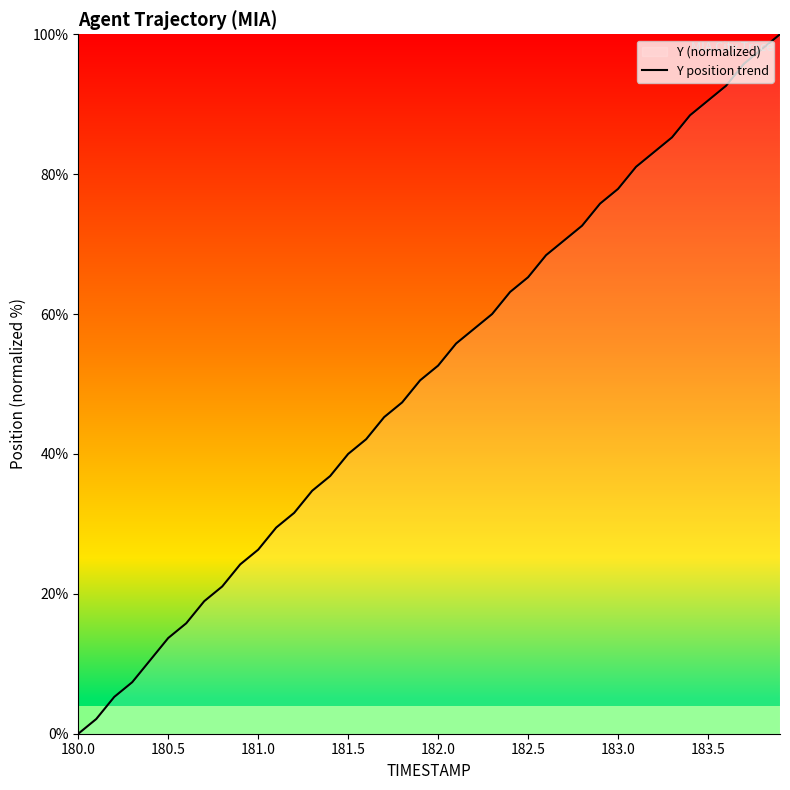

How many lines are shown in the chart?

1